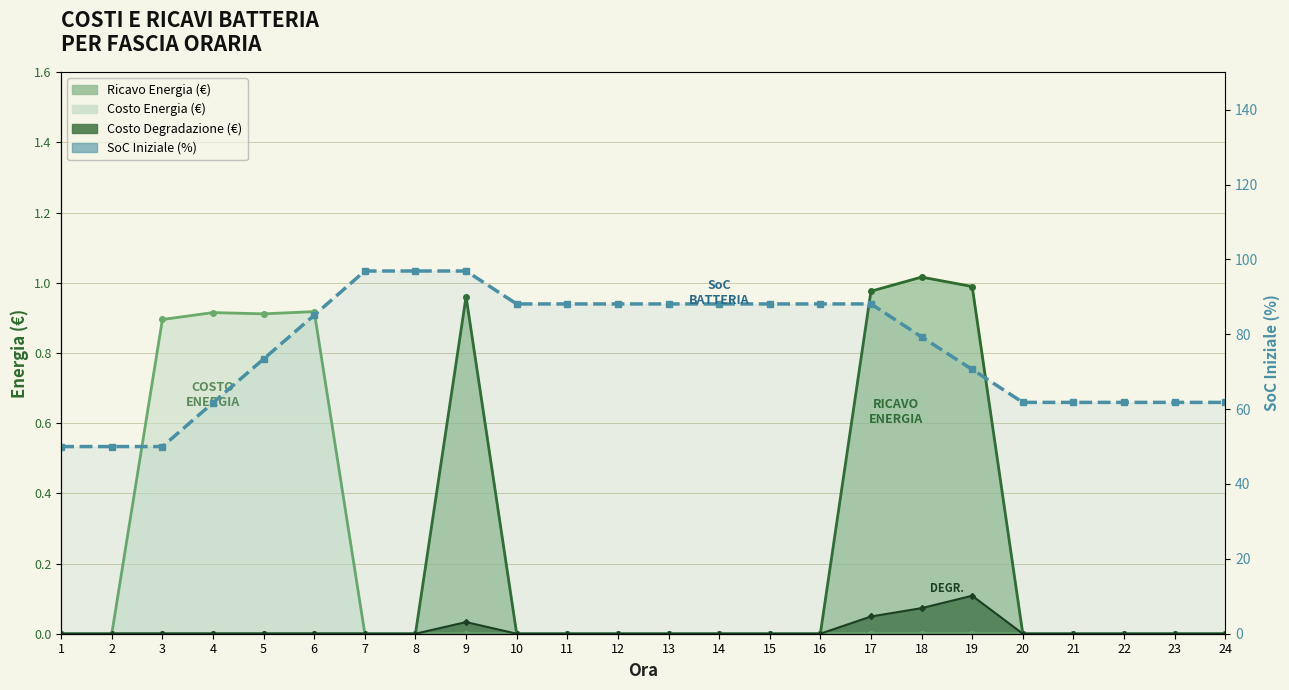

Reading right to left, extract all data points from this chart.

24=61.8	23=61.8	22=61.8	21=61.8	20=61.8	19=70.6	18=79.3	17=88.1	16=88.1	15=88.1	14=88.1	13=88.1	12=88.1	11=88.1	10=88.1	9=96.9	8=96.9	7=96.9	6=85.1	5=73.4	4=61.7	3=50.0	2=50.0	1=50.0